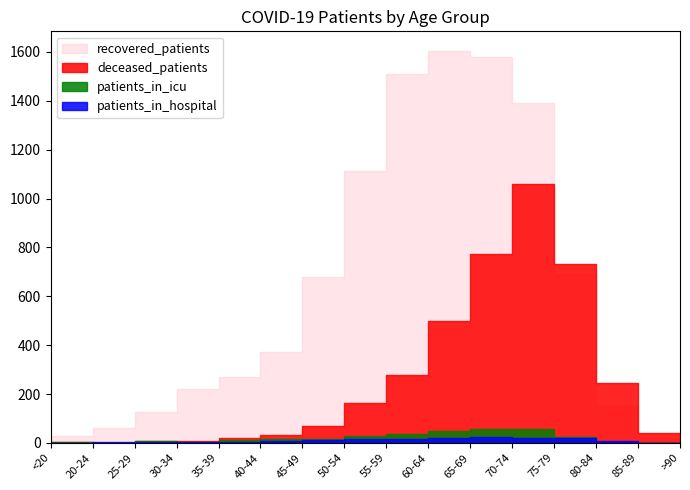

What is the average value of the patients_in_icu series?

19